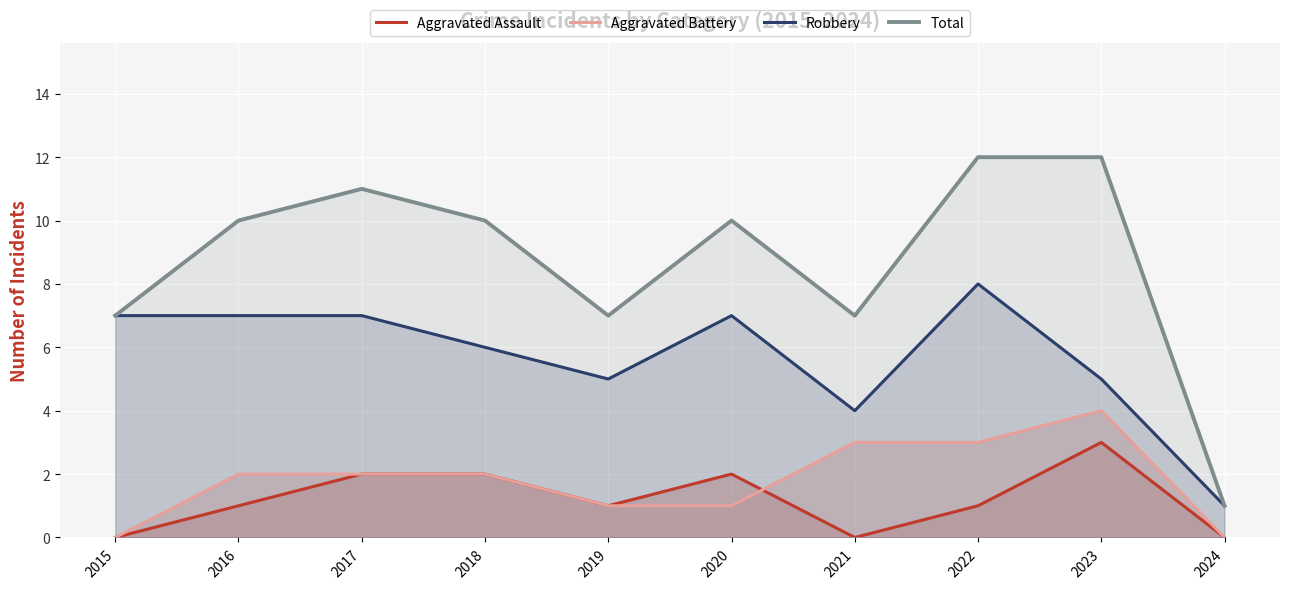

How many data points in Total are less than 10?

4